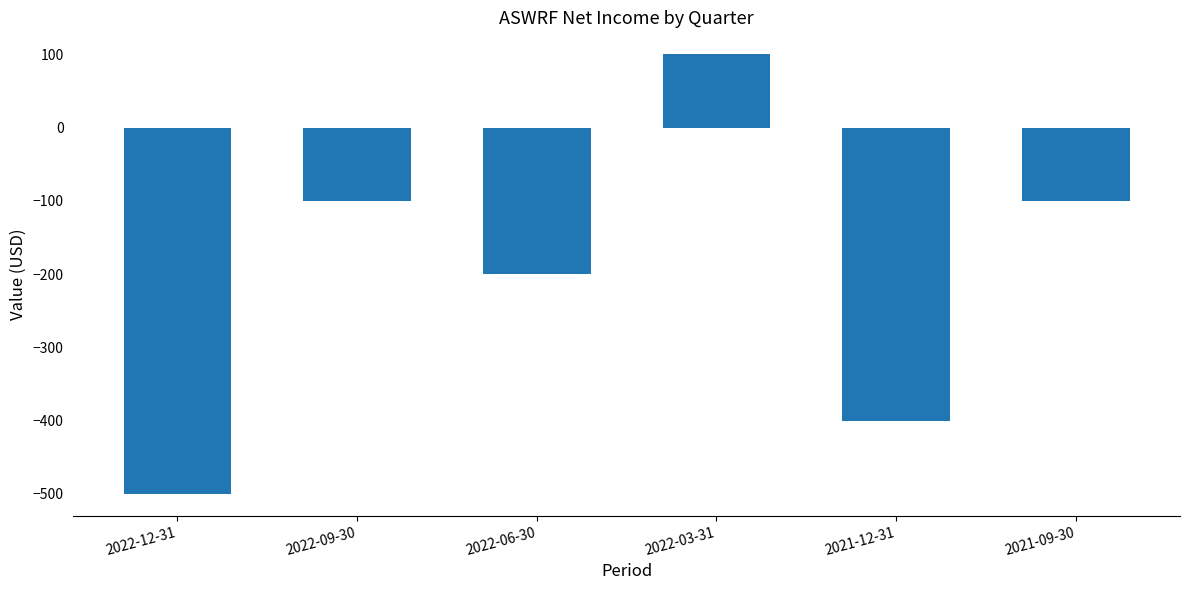

What is the difference between the values at 2022-06-30 and 2022-12-31?

300